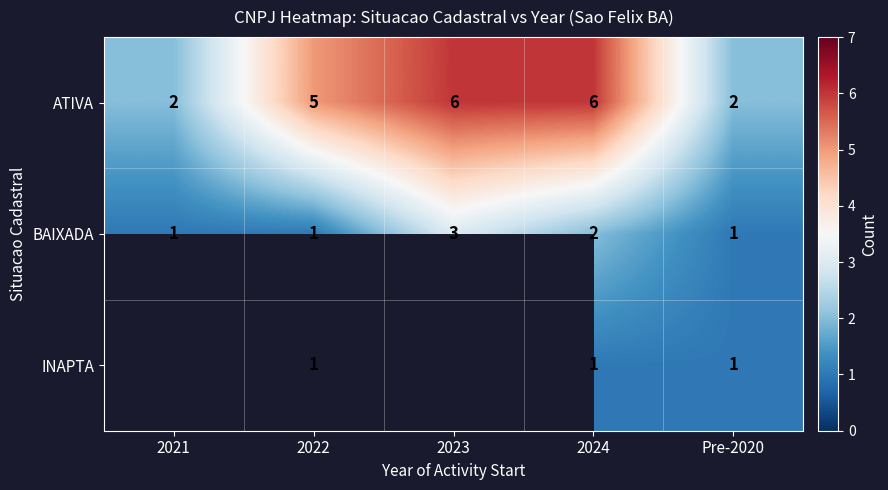

What is the difference between the maximum and minimum values in the ATIVA series?

4